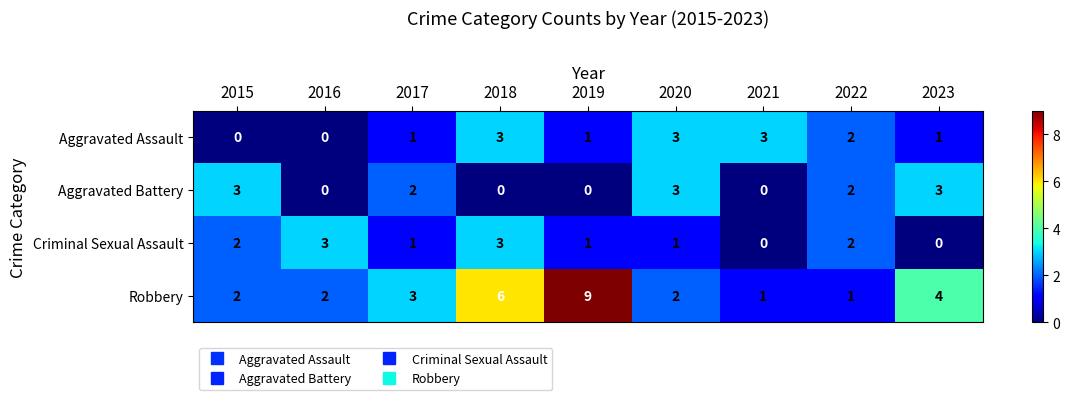

Which series has the largest total across all categories?

Robbery